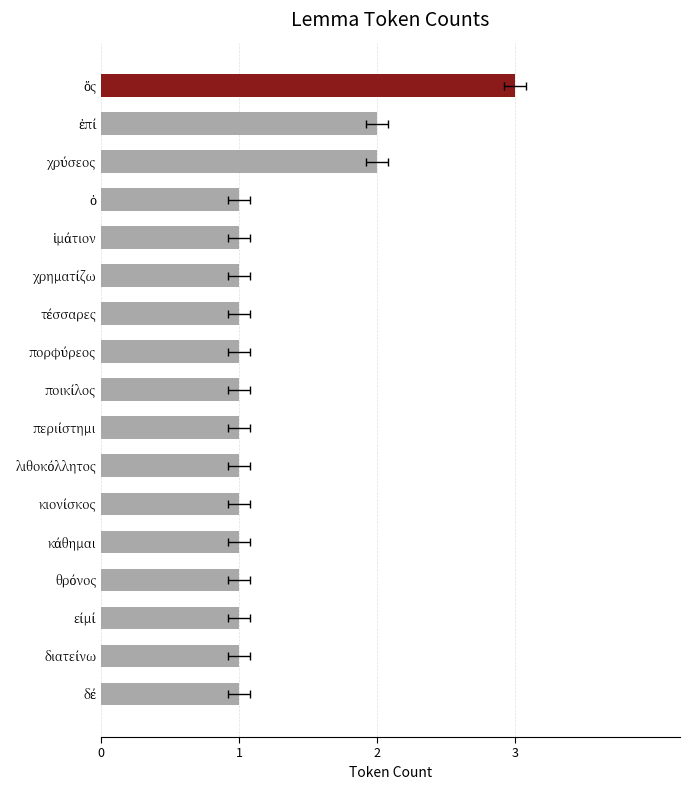

What is the ratio of the value at είμί to the value at διατείνω?

1.0